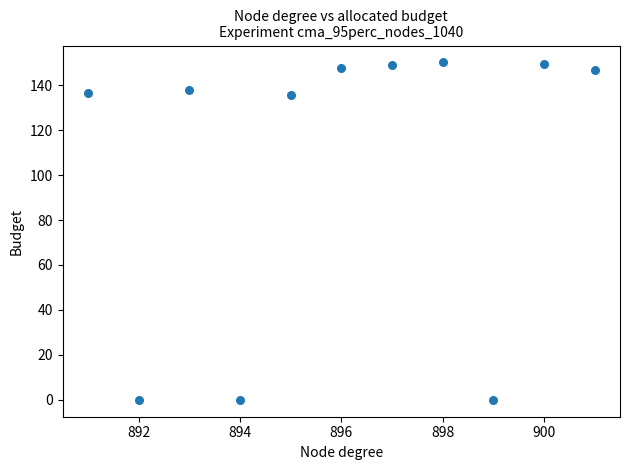

What is the average X value?

896.0